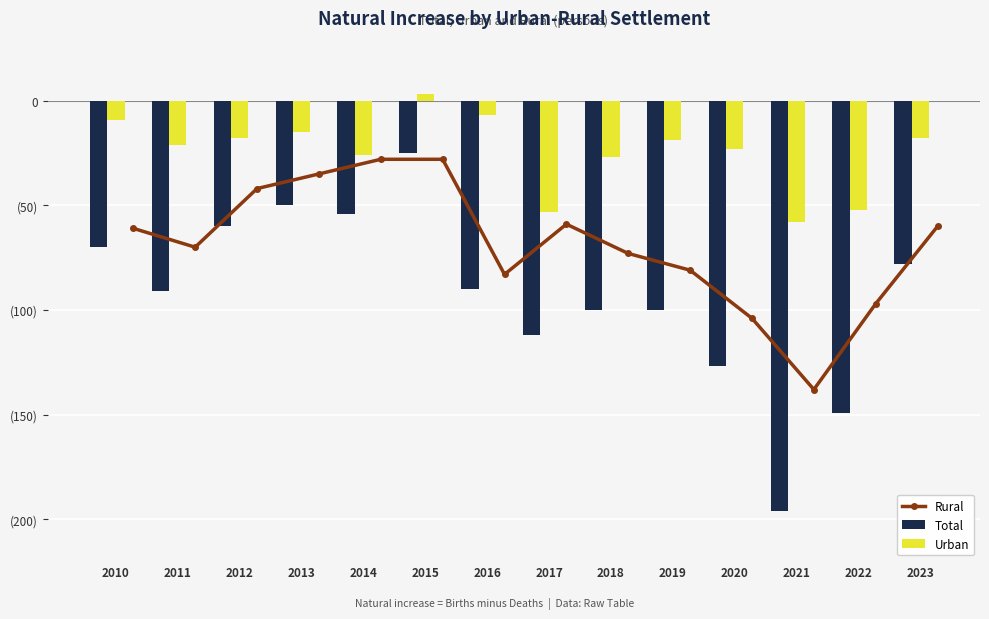

Rank the series by their average value, from lowest to highest.

Total, Rural, Urban